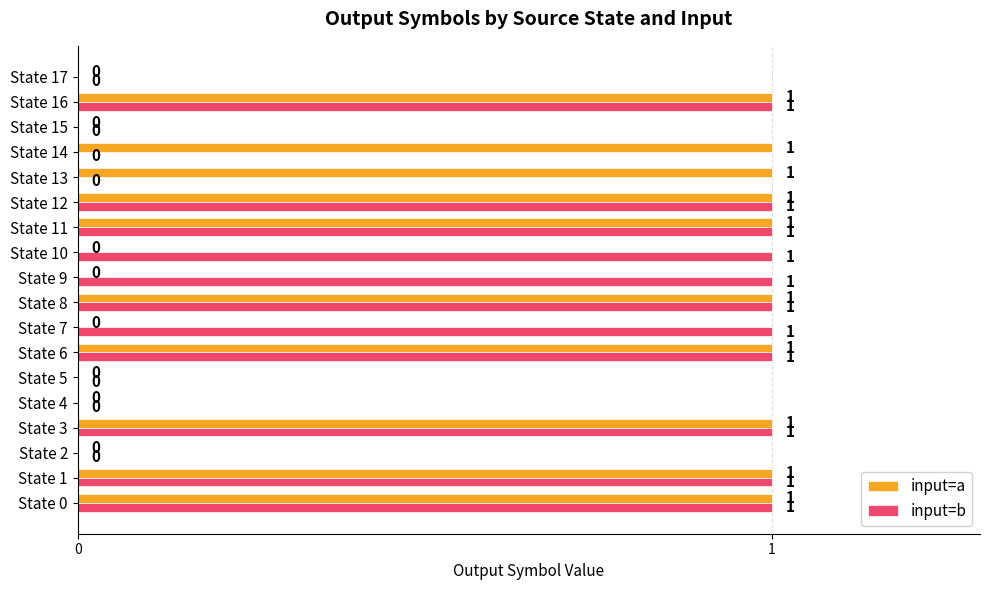

What are all the series names shown in the legend?

input=a, input=b